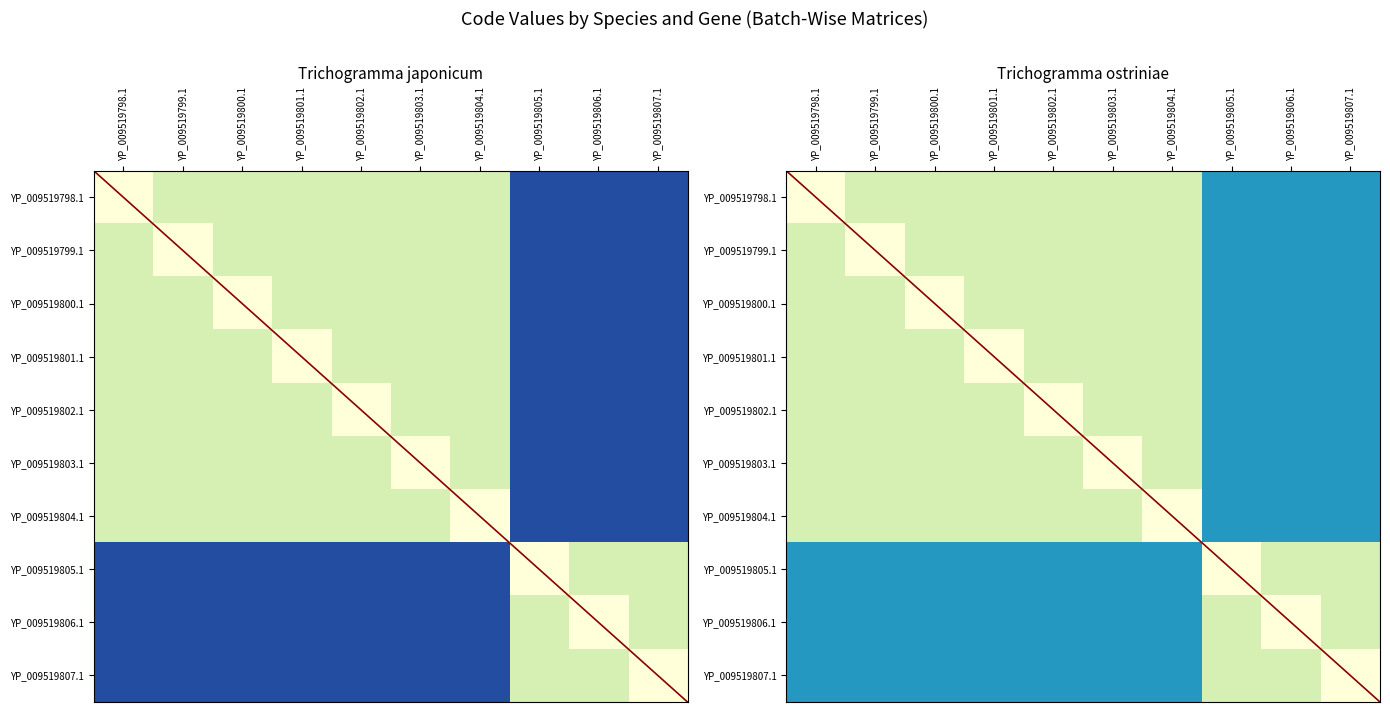

What is the smallest value displayed?

2